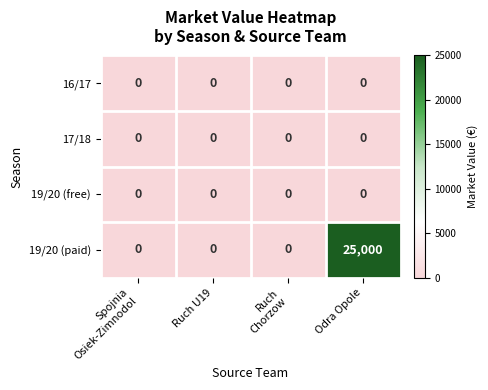

How many distinct data groups are displayed?

4